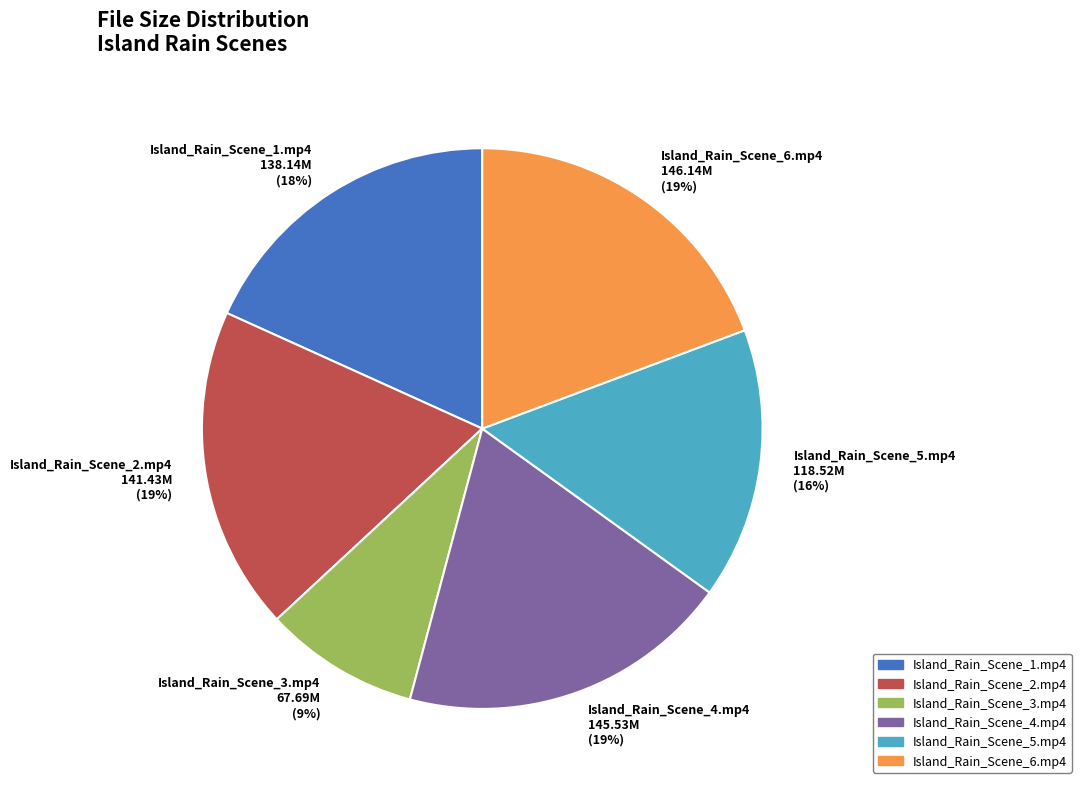

To the nearest percent, what is the combined percentage of Island_Rain_Scene_4.mp4 and Island_Rain_Scene_1.mp4?

37%